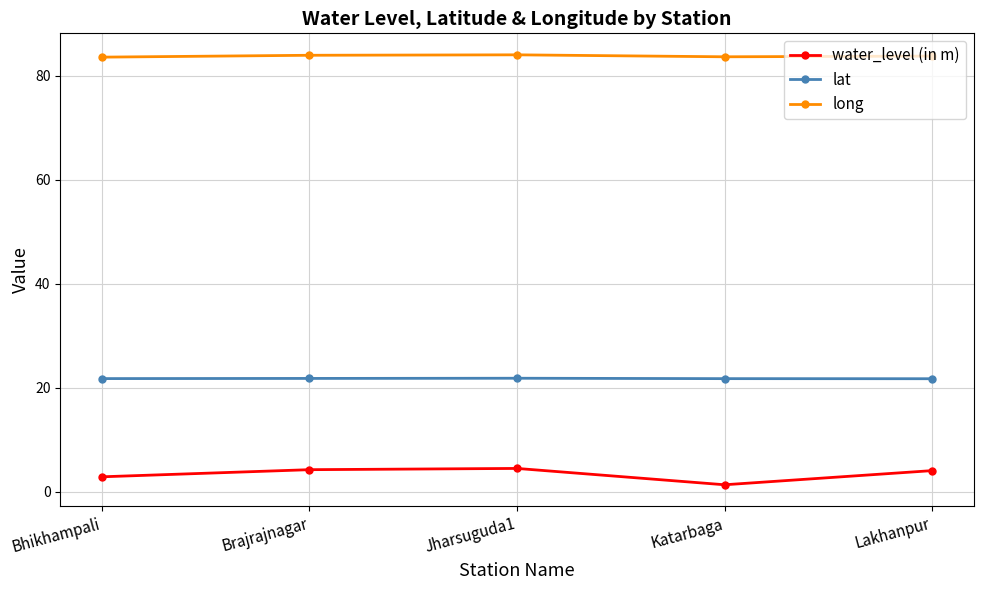

Is the value of lat at Bhikhampali greater than the value of long at Katarbaga?

No